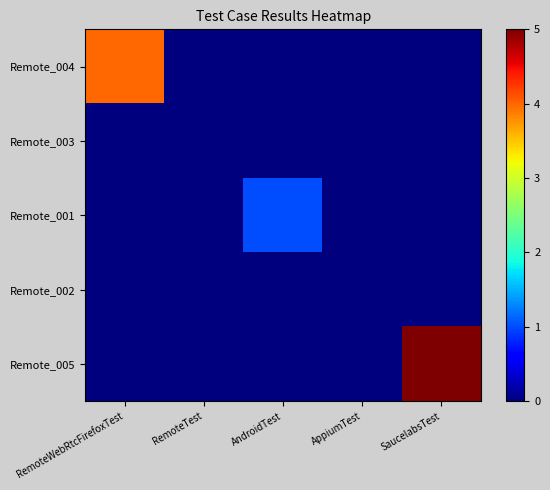

At how many categories does at least one series exceed 0?

3